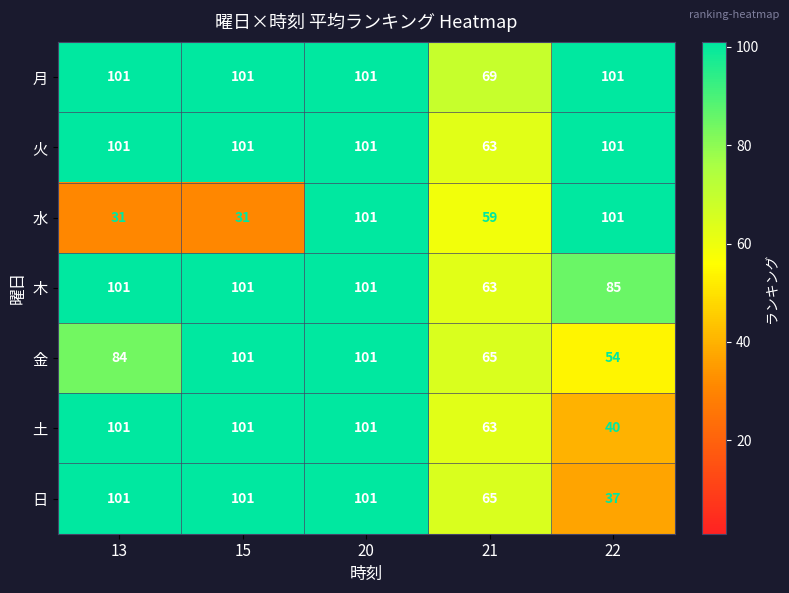

What is the smallest value displayed?

31